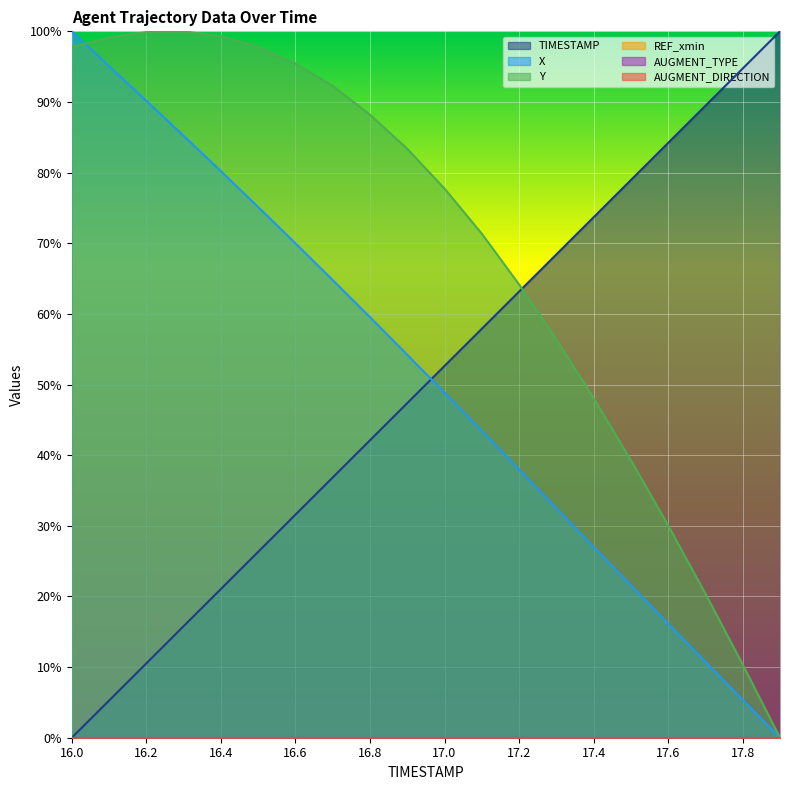

After their last crossing, which series has the higher values: TIMESTAMP or X?

TIMESTAMP